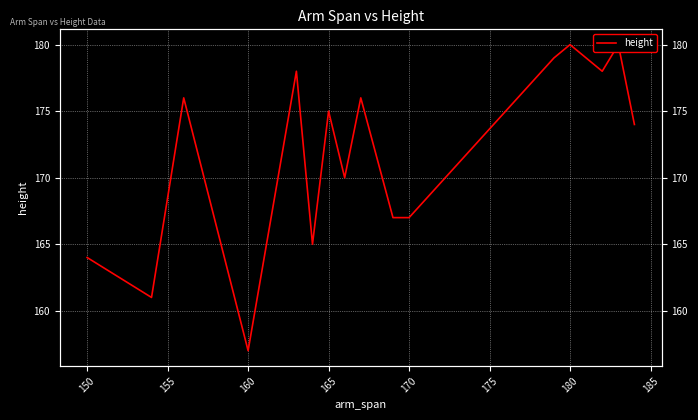

Does the chart display data point markers on the line(s)?

No